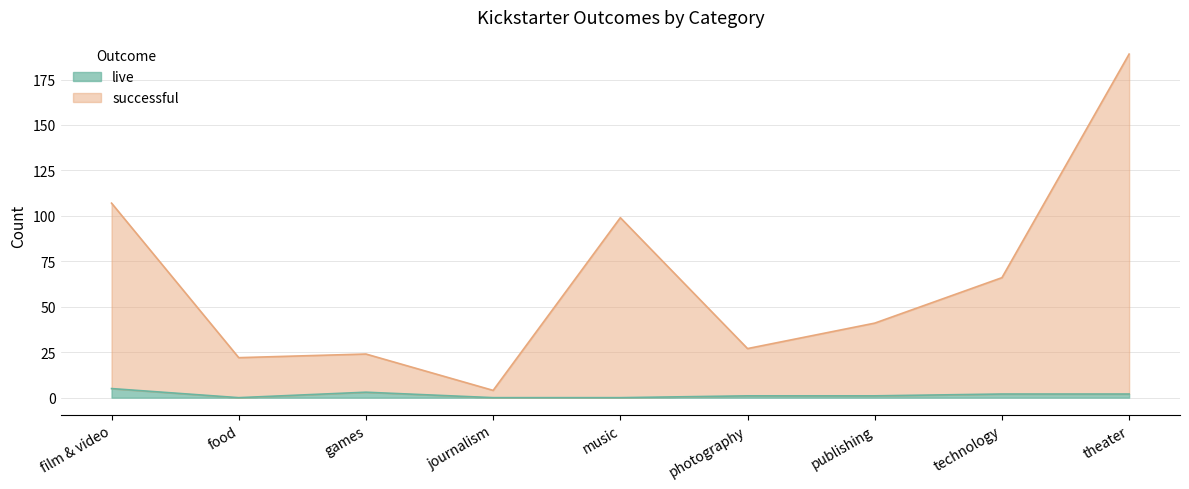

What is the approximate value of live at publishing?

1